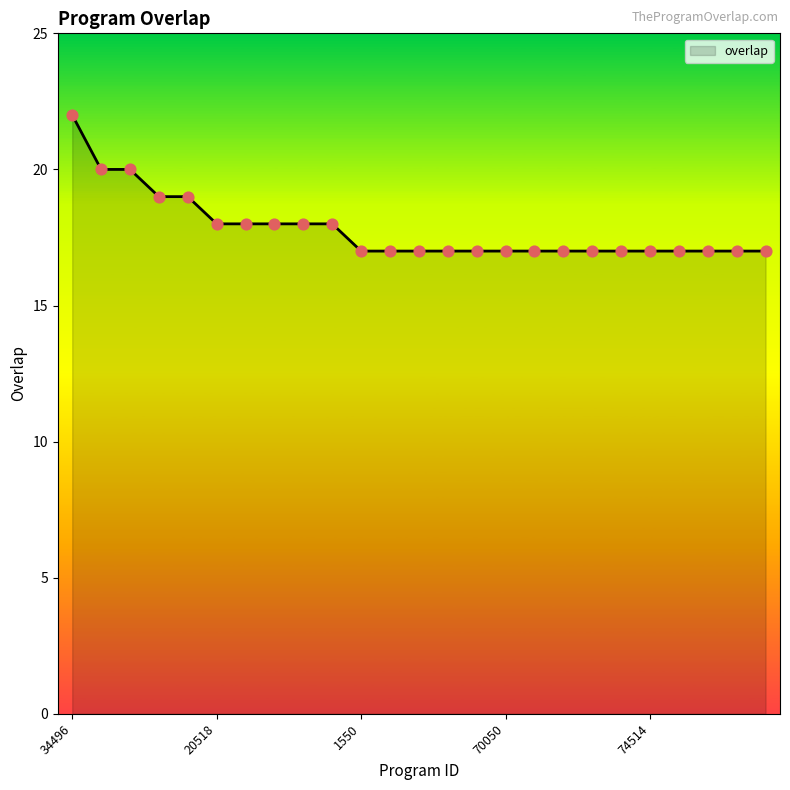

What is the smallest value displayed?

17